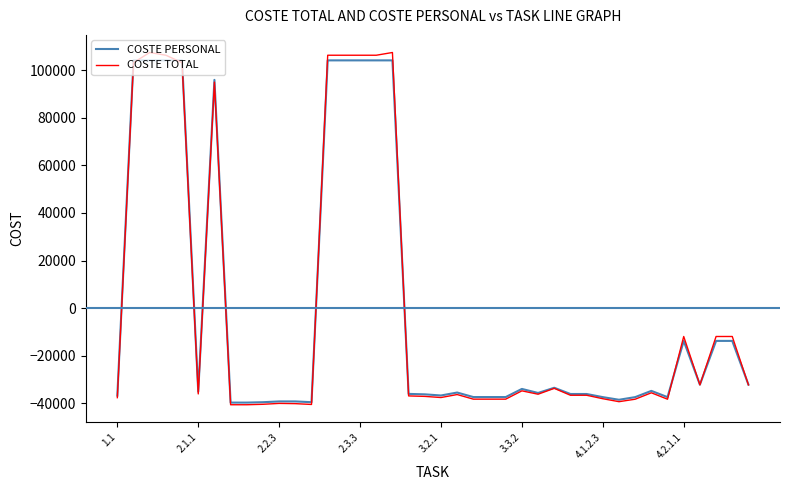

Which series has the largest range (max minus min)?

COSTE TOTAL